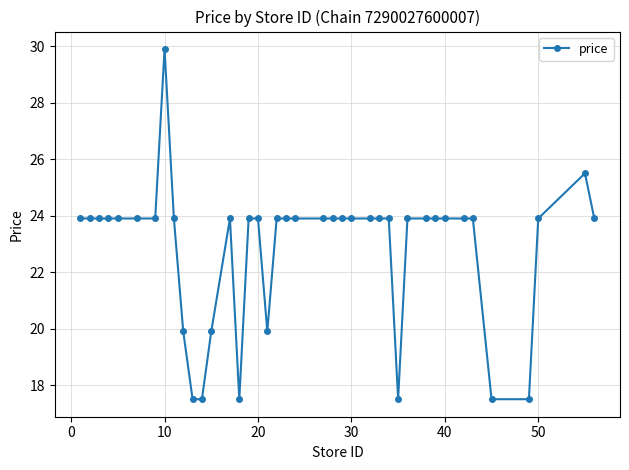

What is the difference between the maximum and minimum values?

12.4